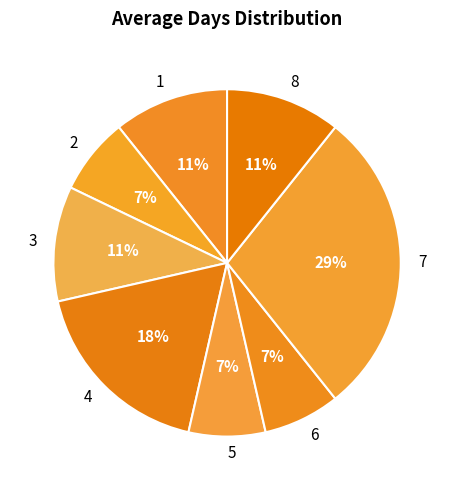

To the nearest percent, what is the average slice percentage?

12%